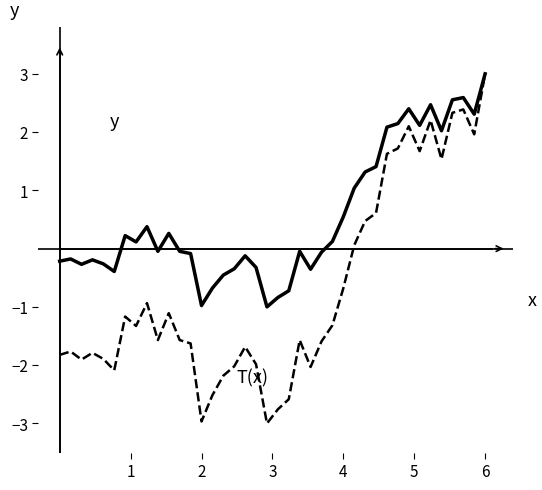

What is the maximum value shown in the chart?

3.0